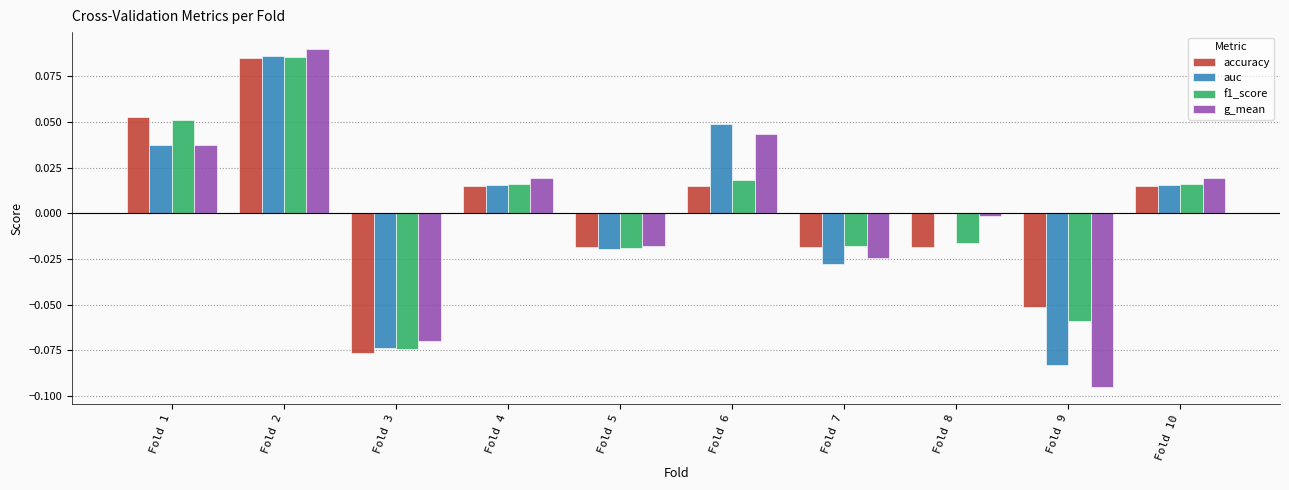

At which category is the sum across all series the highest?

Fold 2